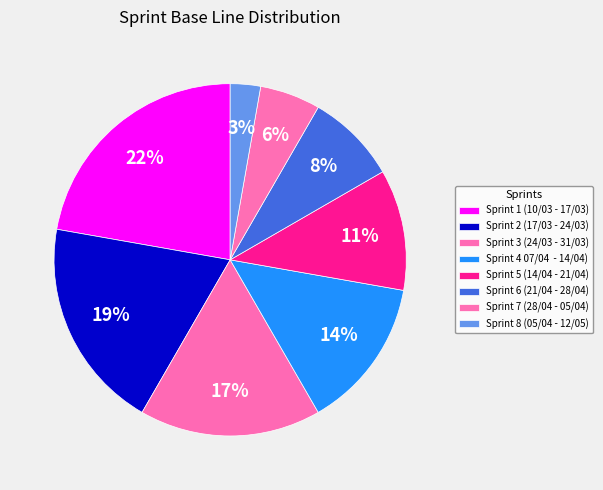

Which slice is the smallest?

Sprint 8 (05/04 - 12/05)